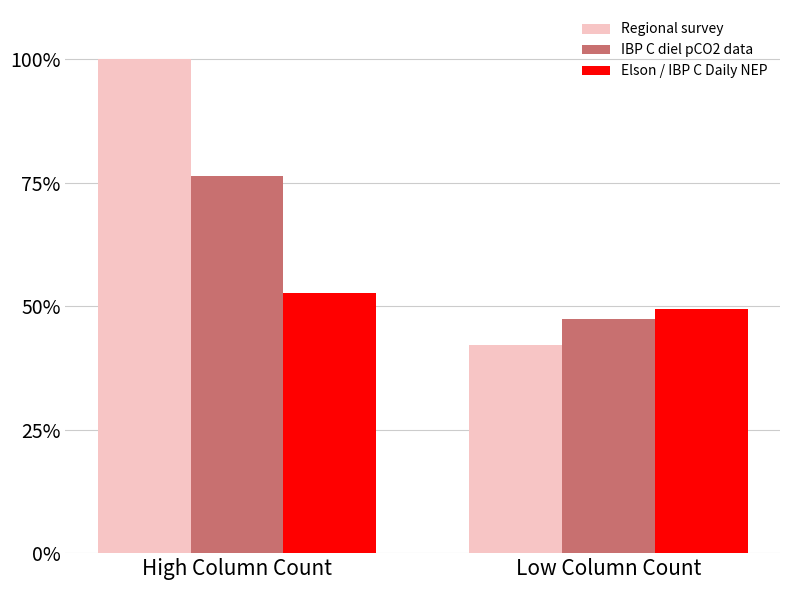

At how many categories does at least one series exceed 0?

2